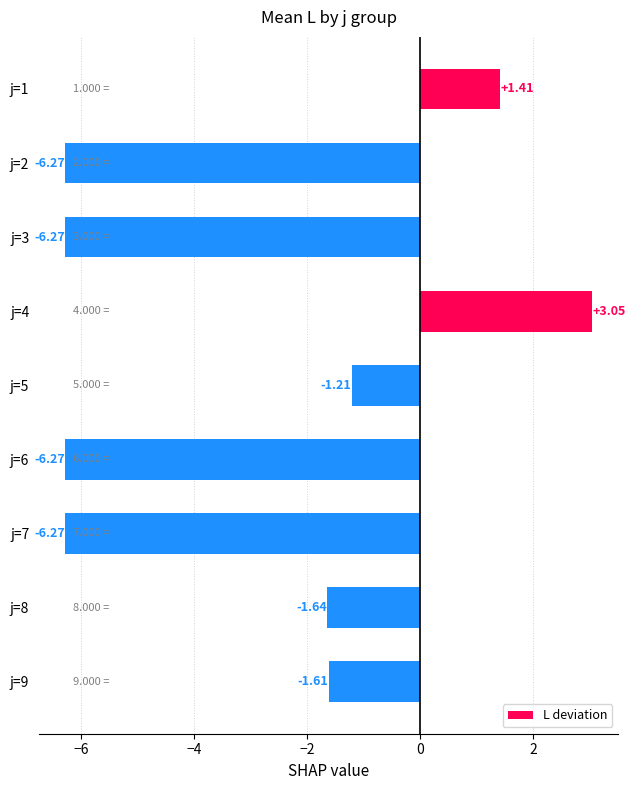

How many positive values are there?

2